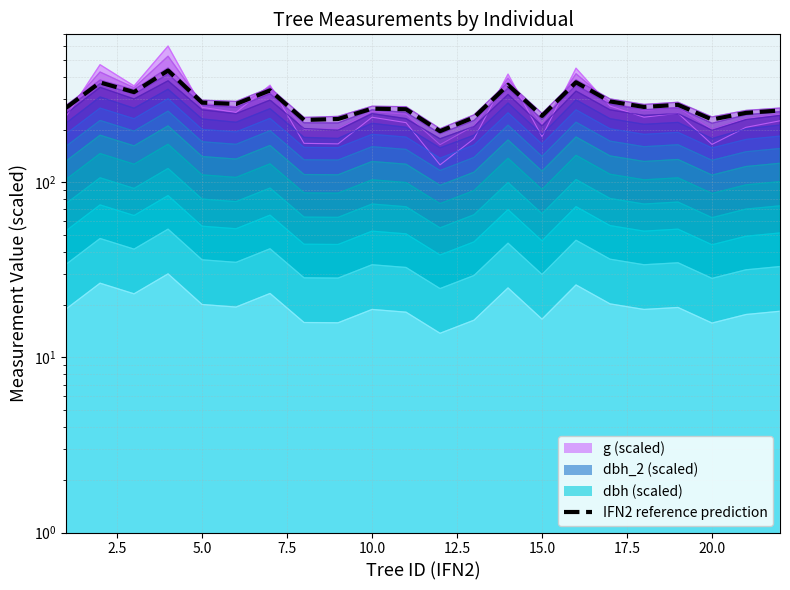

Between 22.5 and 5.0, which is larger?

5.0